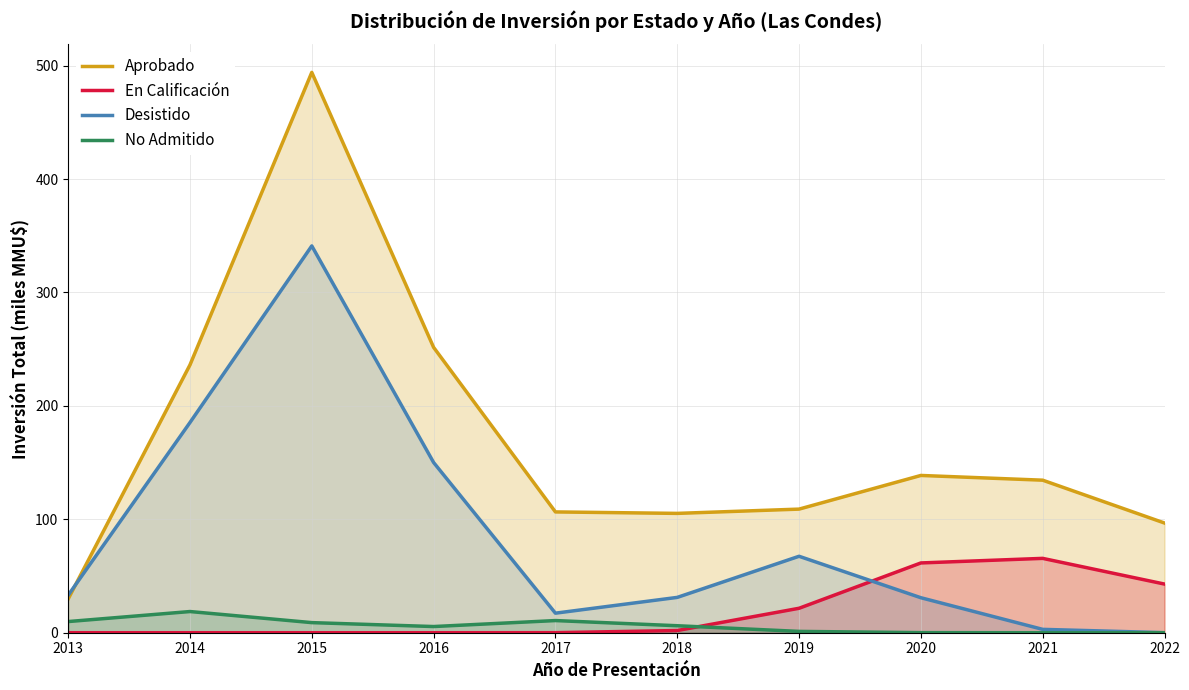

At which category is the sum across all series the highest?

2015